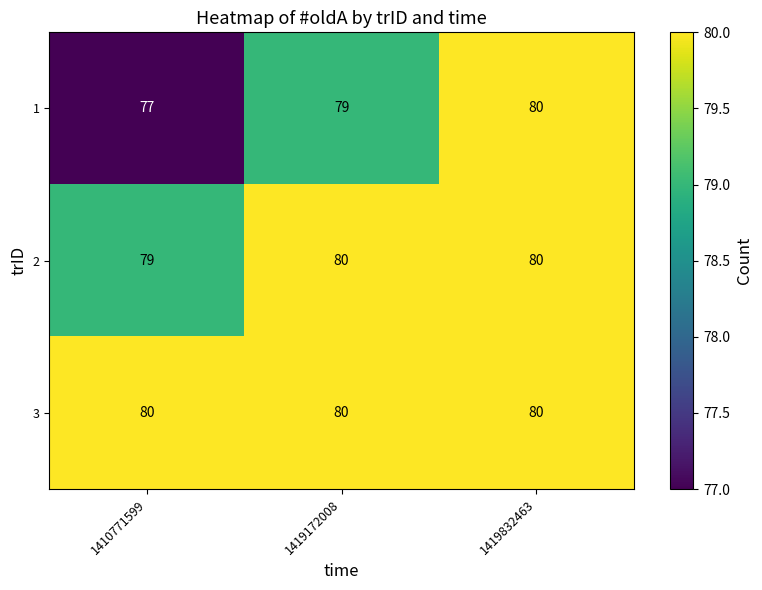

Rank the series at 1410771599 from highest to lowest value.

3, 2, 1